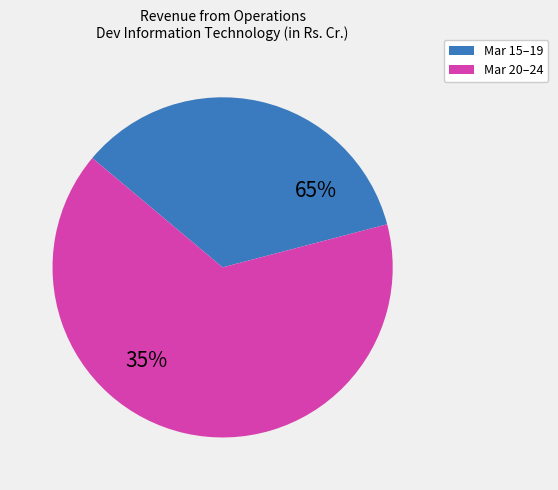

Which slice is the smallest?

Mar 15